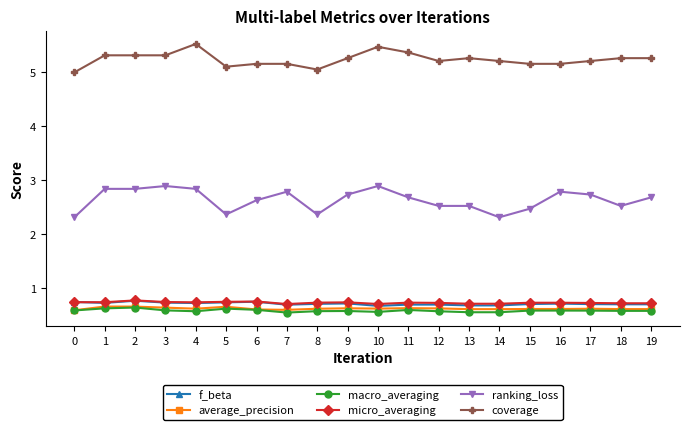

True or false: ranking_loss has a value of 0.9 at 13.

False